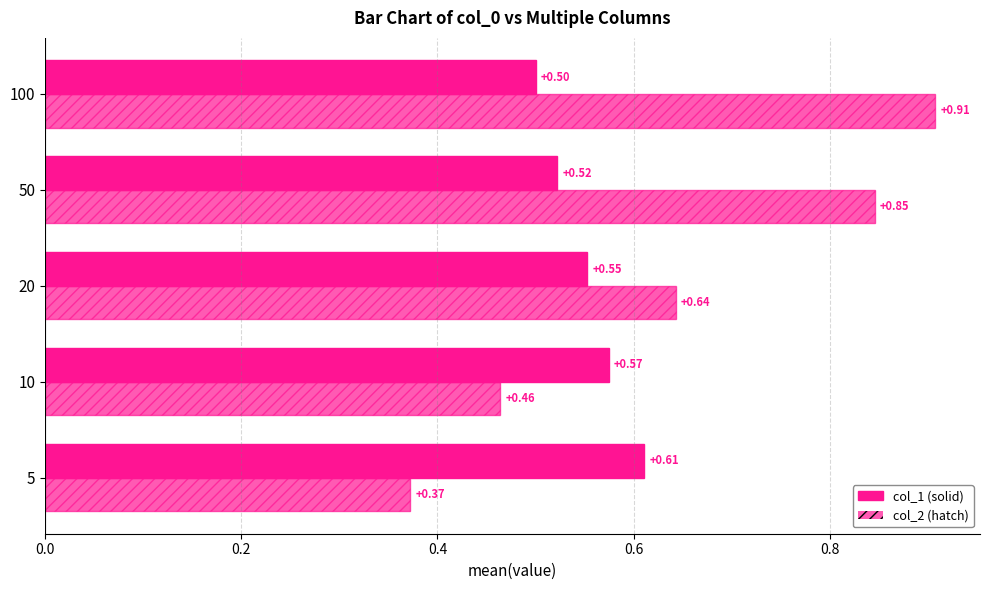

How many series are shown in this chart?

2